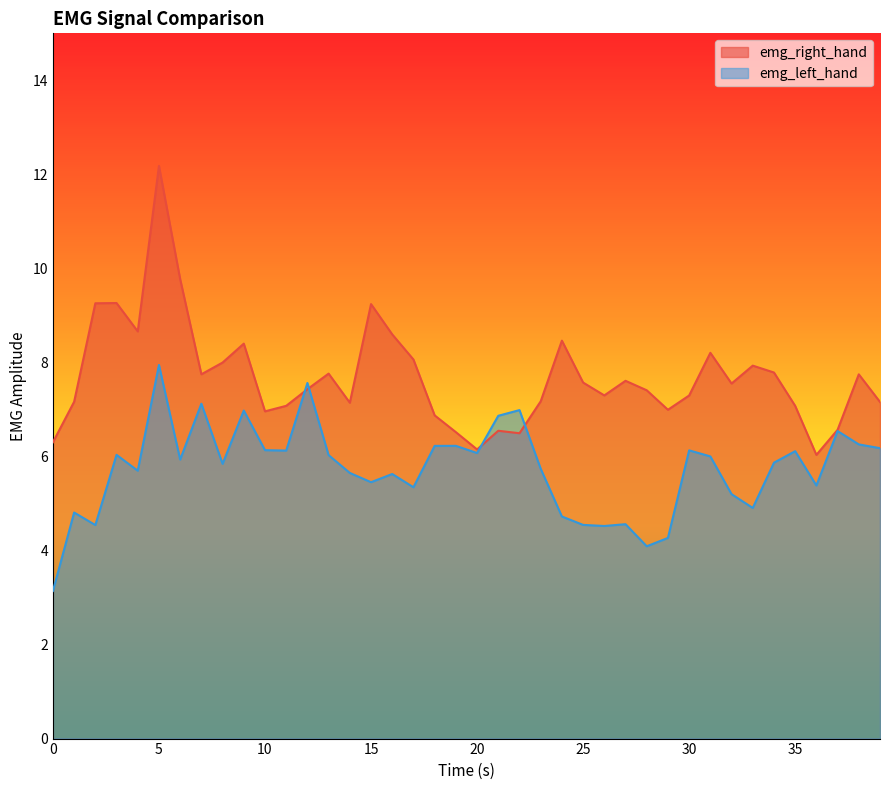

Where is the first local maximum for emg_right_hand?

3